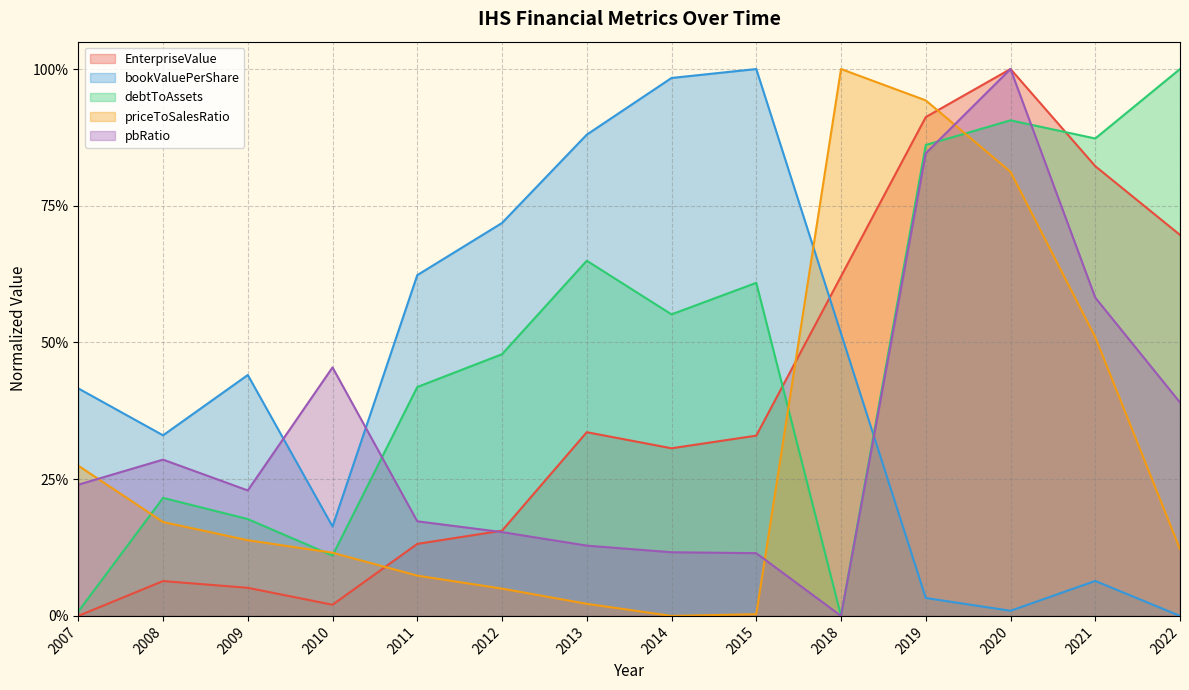

How many data points does each series have?

14